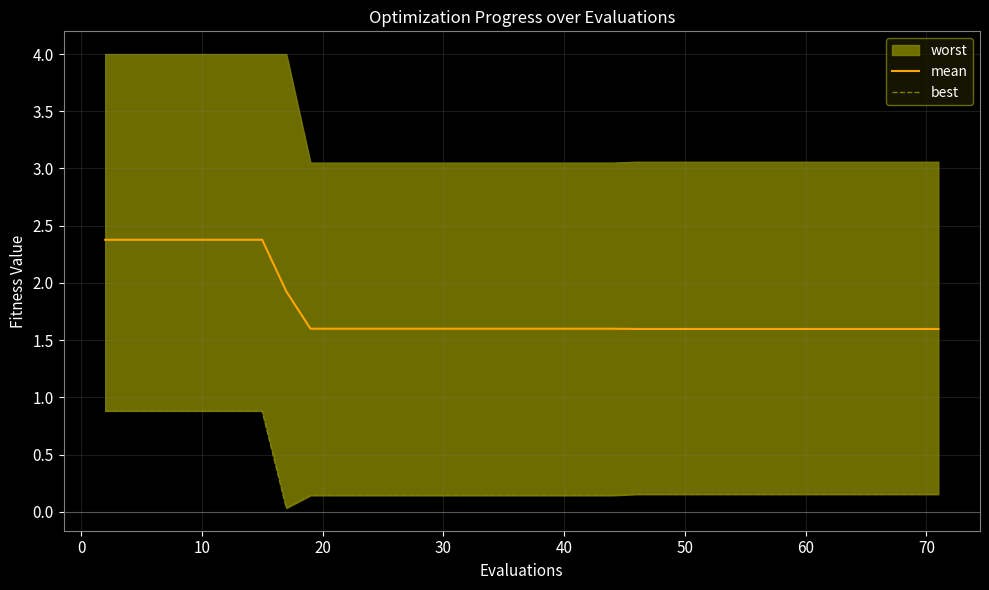

What is the highest value of the mean series?

2.4